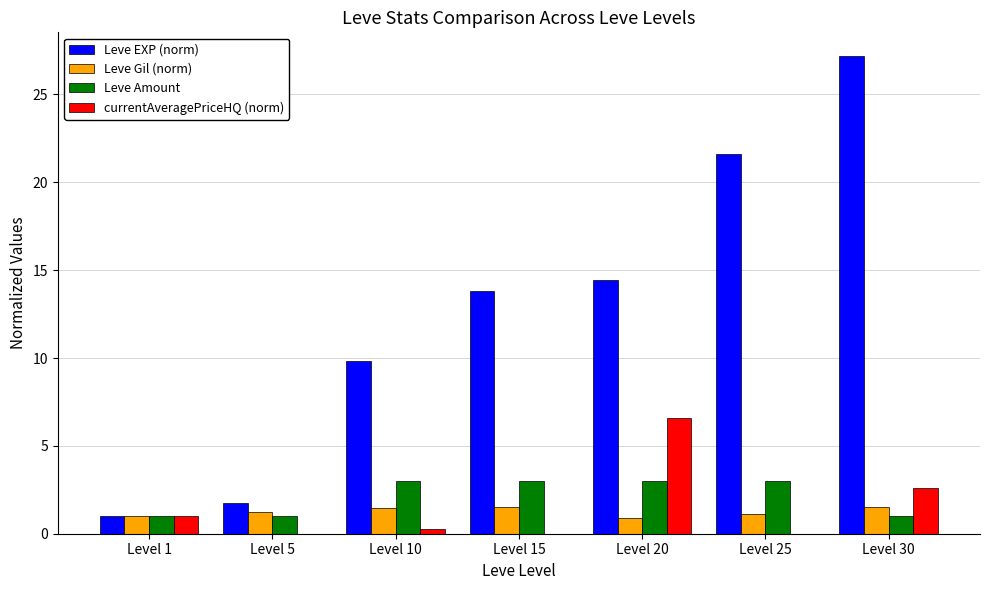

The Leve Gil (norm) series shows 1.5 at Level 15. True or false?

True